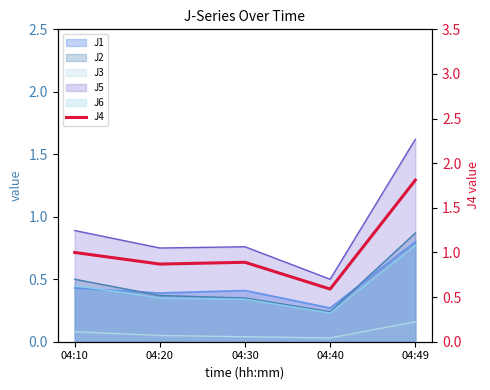

List the labels in order of value, largest first.

04:49, 04:10, 04:30, 04:20, 04:40